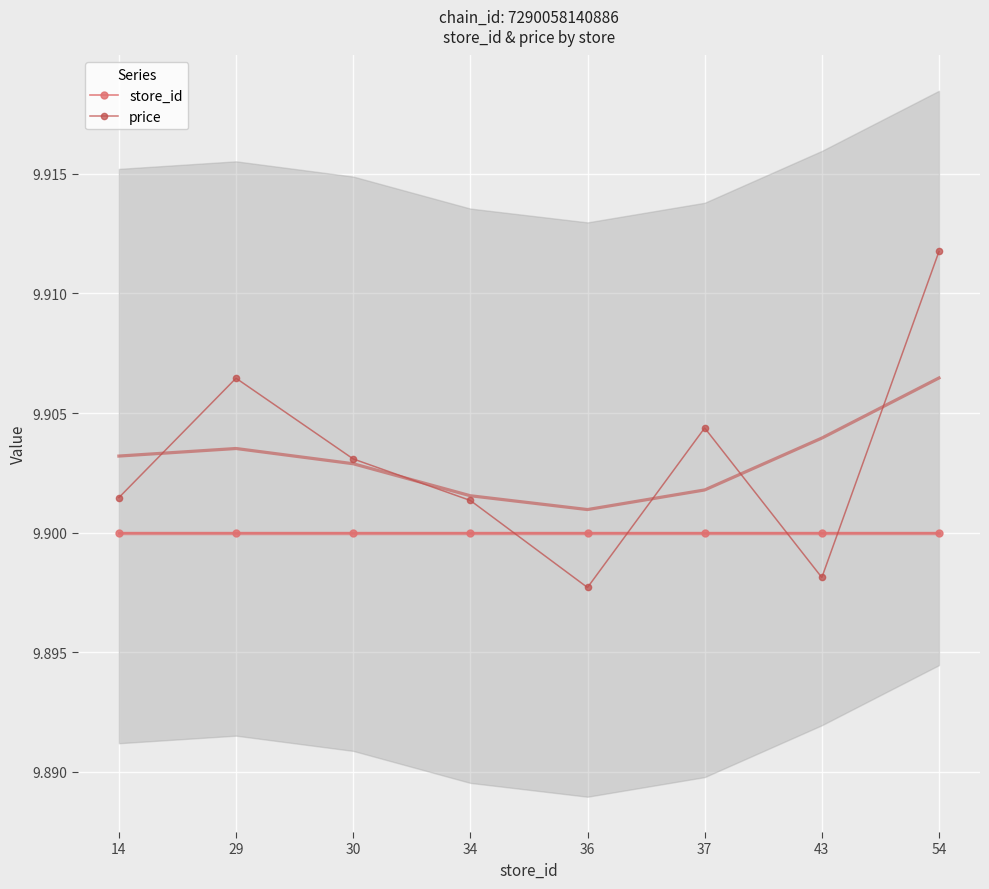

Reading left to right, extract all data points from this chart.

store_id: 14=9.9	29=9.9	30=9.9	34=9.9	36=9.9	37=9.9	43=9.9	54=9.9
price: 14=9.9	29=9.9	30=9.9	34=9.9	36=9.9	37=9.9	43=9.9	54=9.9